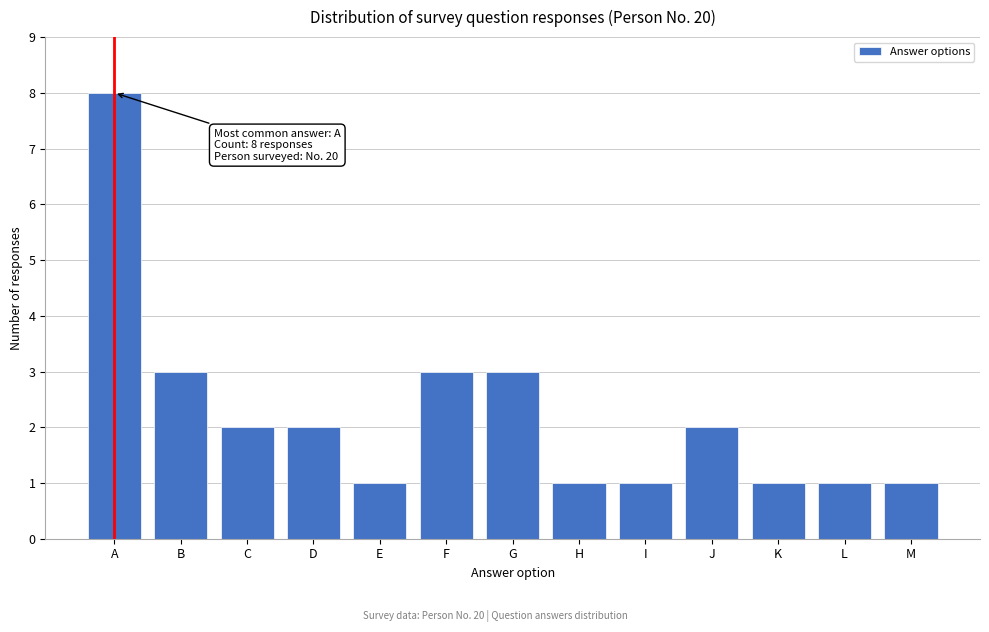

Reading left to right, extract all data points from this chart.

A=8	B=3	C=2	D=2	E=1	F=3	G=3	H=1	I=1	J=2	K=1	L=1	M=1